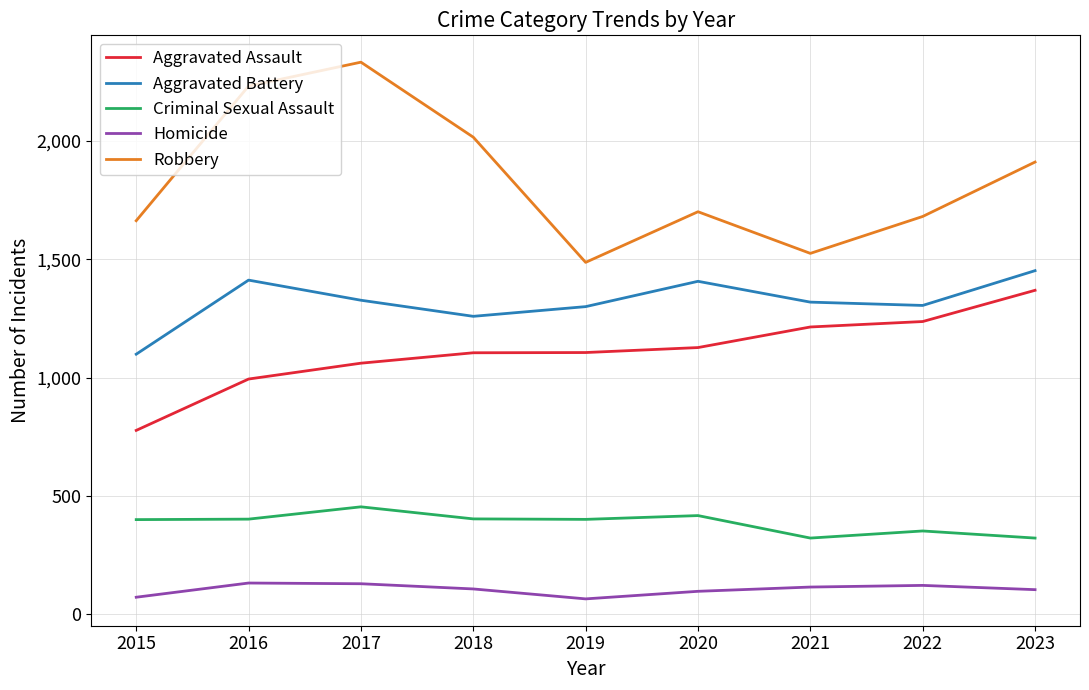

What are all the series names shown in the legend?

Aggravated Assault, Aggravated Battery, Criminal Sexual Assault, Homicide, Robbery